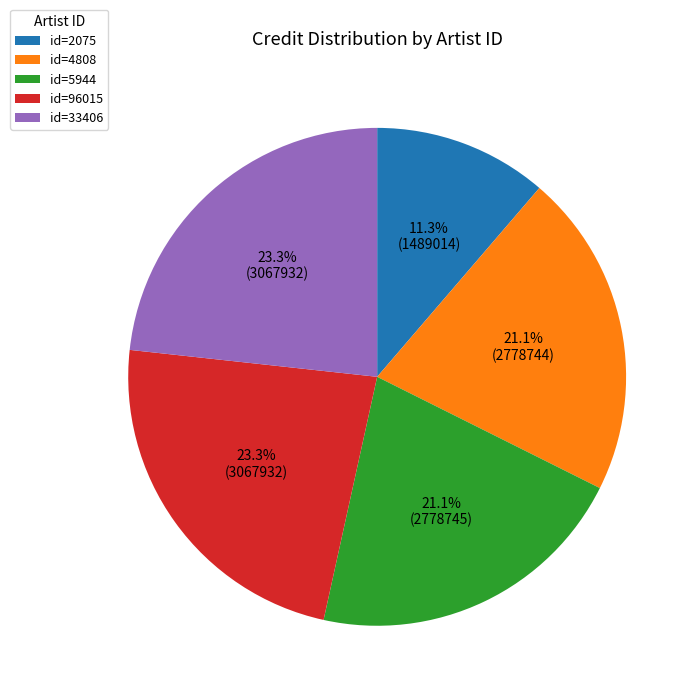

How many slices are in this pie chart?

5